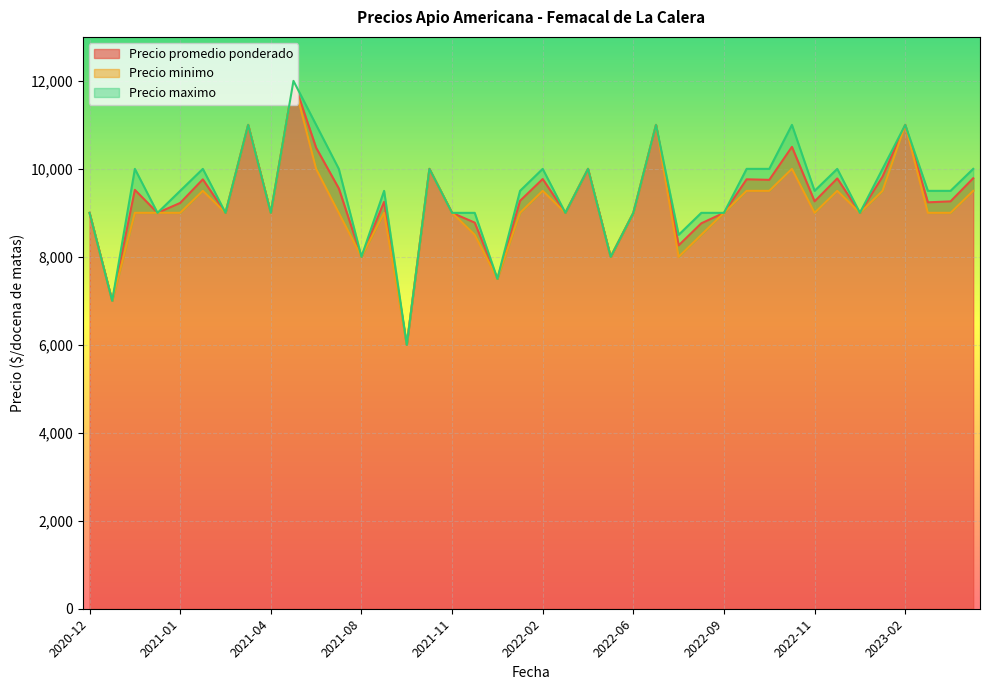

Reading right to left, extract all data points from this chart.

Precio promedio ponderado: 9786	9261	9239	11000	9824	9000	9782	9261	10500	9750	9762	9000	8762	8261	11000	9000	8000	10000	9000	9769	9273	7500	8778	9000	10000	6000	9250	8000	9556	10480	12000	9000	11000	9000	9761	9225	9000	9522	7000	9000
Precio minimo: 9500	9000	9000	11000	9500	9000	9500	9000	10000	9500	9500	9000	8500	8000	11000	9000	8000	10000	9000	9500	9000	7500	8500	9000	10000	6000	9000	8000	9000	10000	12000	9000	11000	9000	9500	9000	9000	9000	7000	9000
Precio maximo: 10000	9500	9500	11000	10000	9000	10000	9500	11000	10000	10000	9000	9000	8500	11000	9000	8000	10000	9000	10000	9500	7500	9000	9000	10000	6000	9500	8000	10000	11000	12000	9000	11000	9000	10000	9500	9000	10000	7000	9000